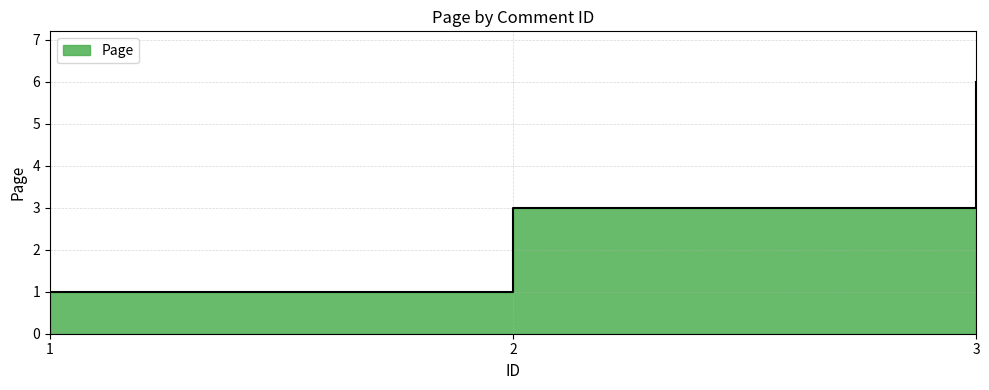

How many data points are above 3?

1